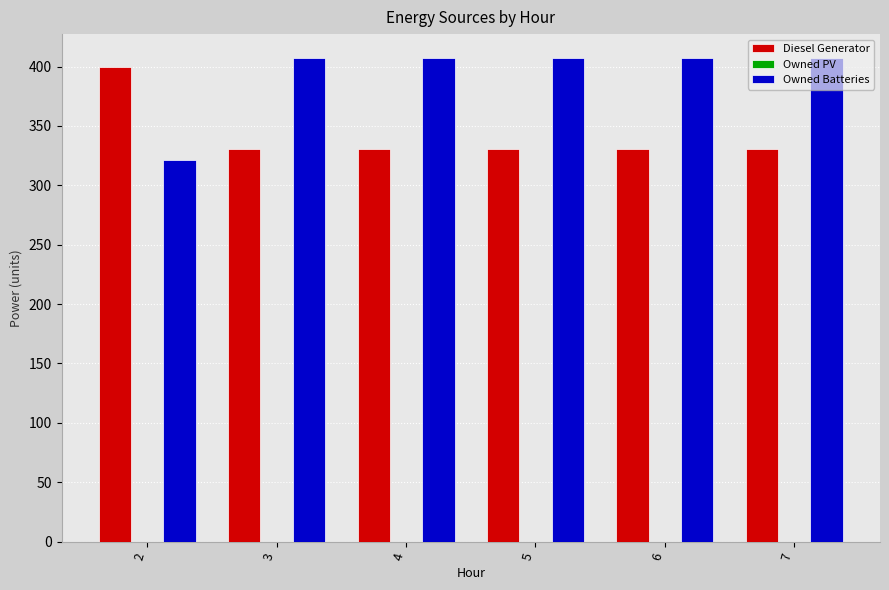

How many series are shown in this chart?

2